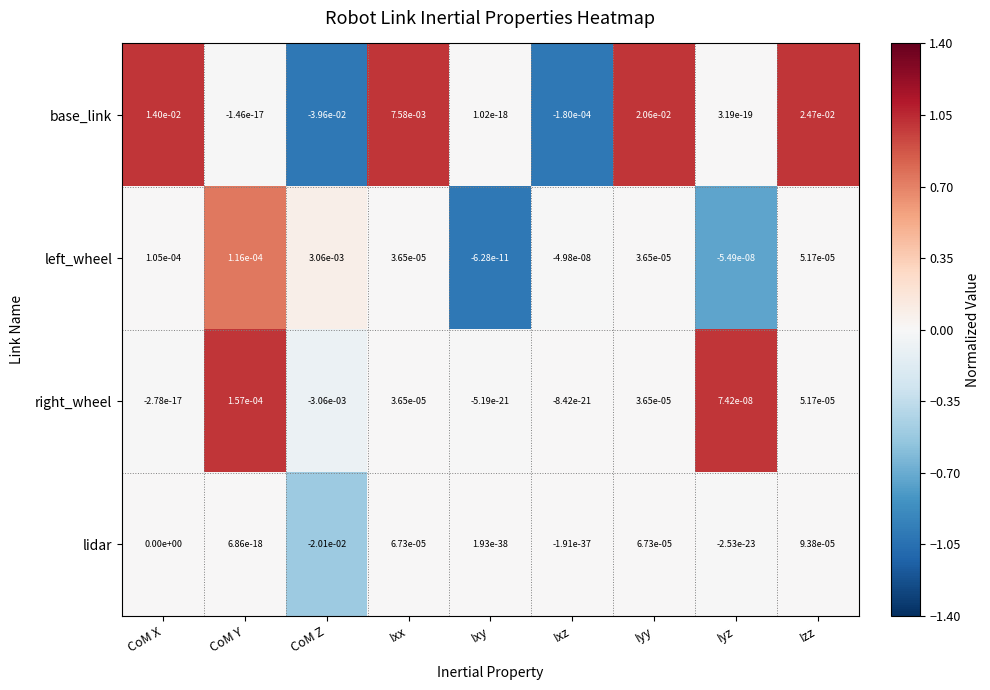

How many values in left_wheel are above zero?

6